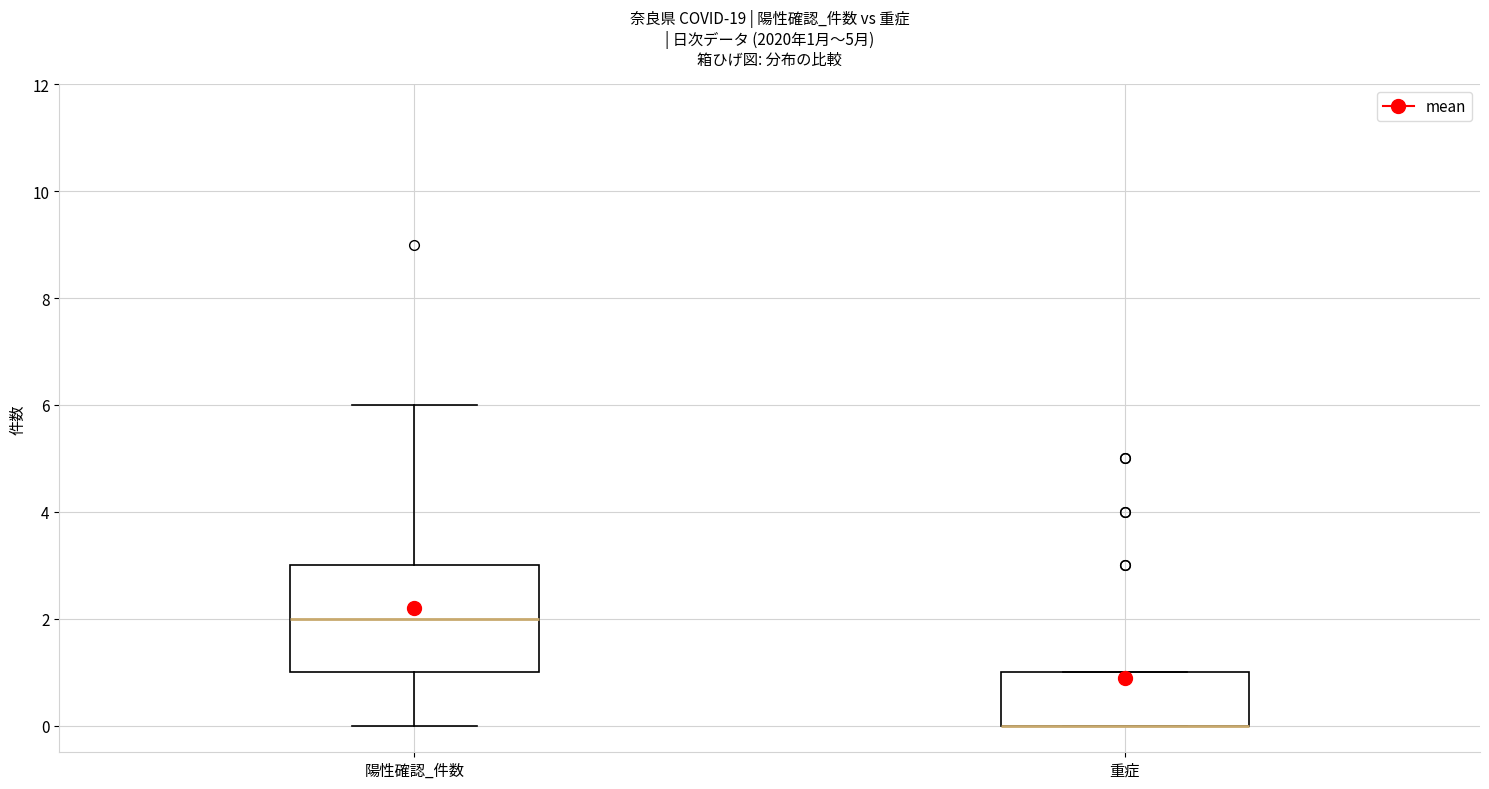

Comparing the boxes themselves (not the whiskers), which one is the tallest?

陽性確認_件数